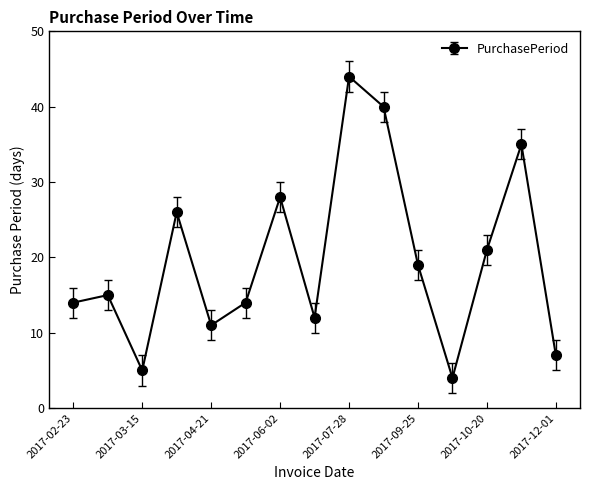

What is the sum of all values?

295